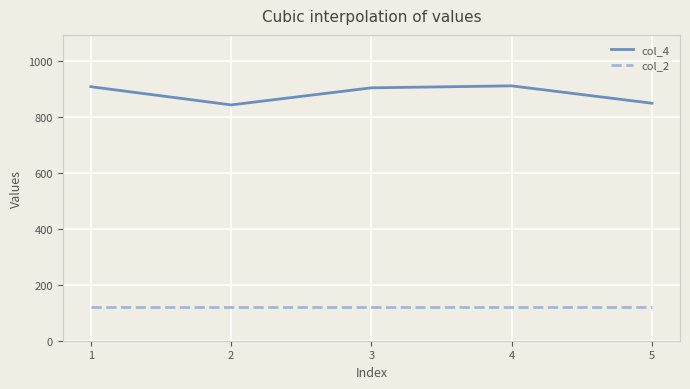

True or false: col_2 and col_4 intersect in this chart.

False